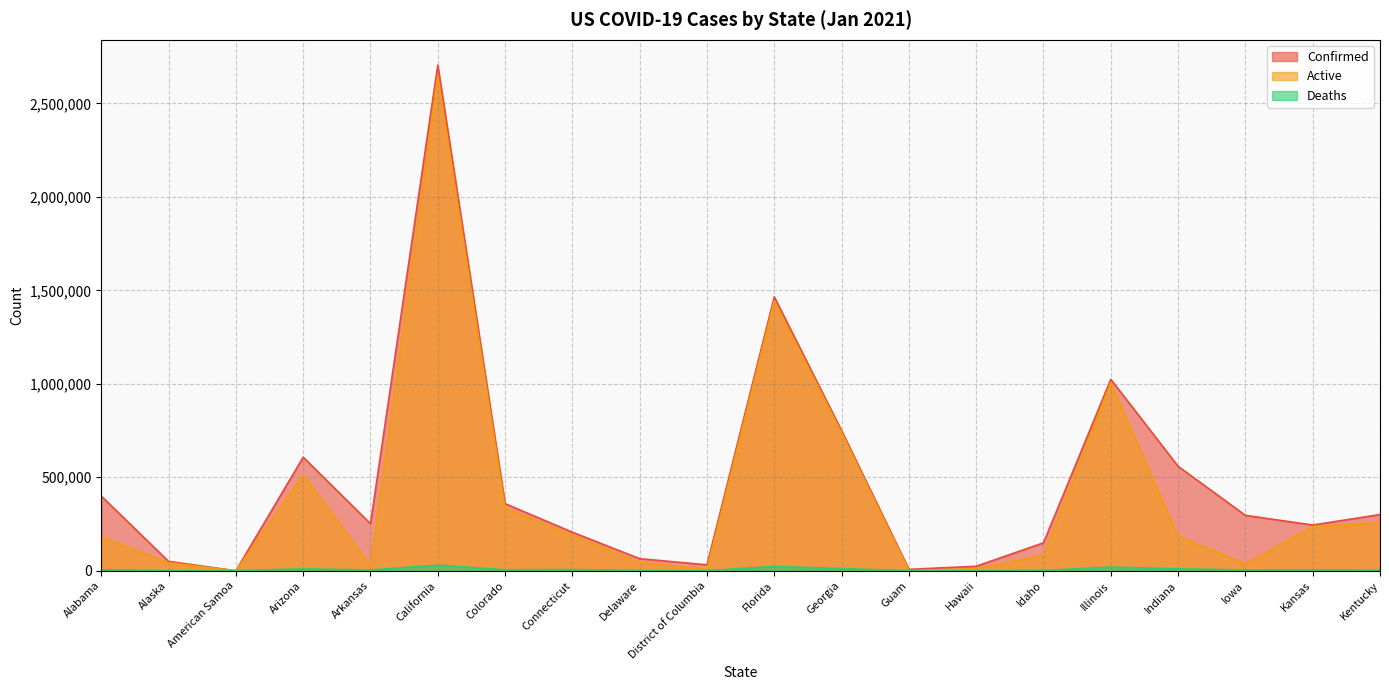

Which category has the highest value in the Confirmed series?

California